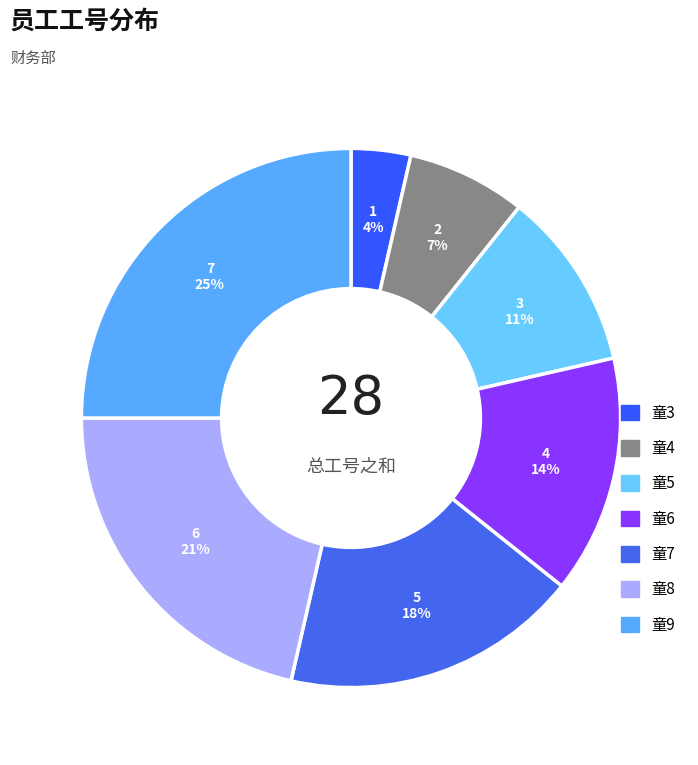

Which slice is the largest?

童9